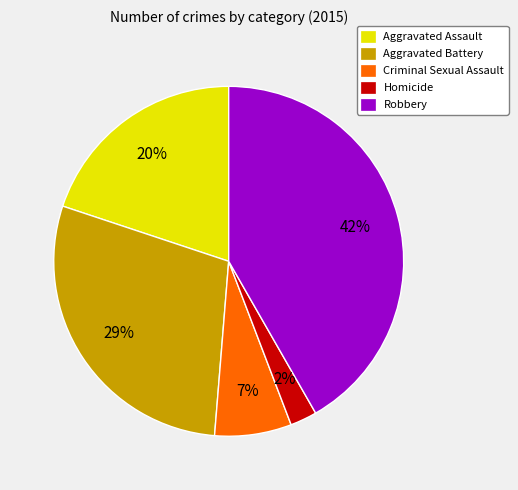

What percentage is the Robbery slice, to the nearest percent?

42%